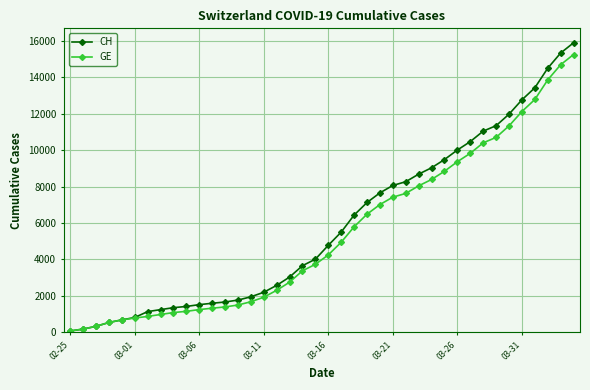

What is the smallest value displayed?

73